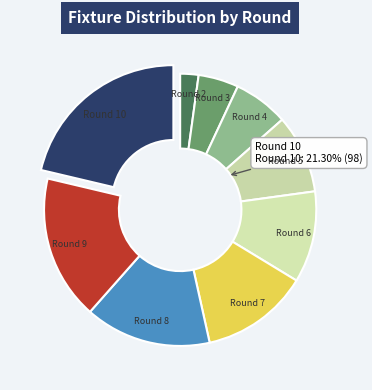

Count the number of slices in the pie.

9